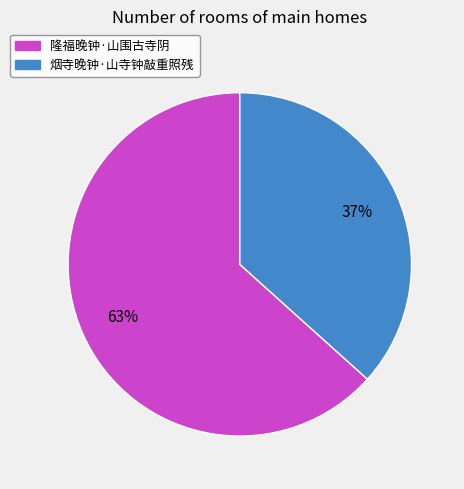

What is the largest slice in the pie chart?

隆福晚钟·山围古寺阴